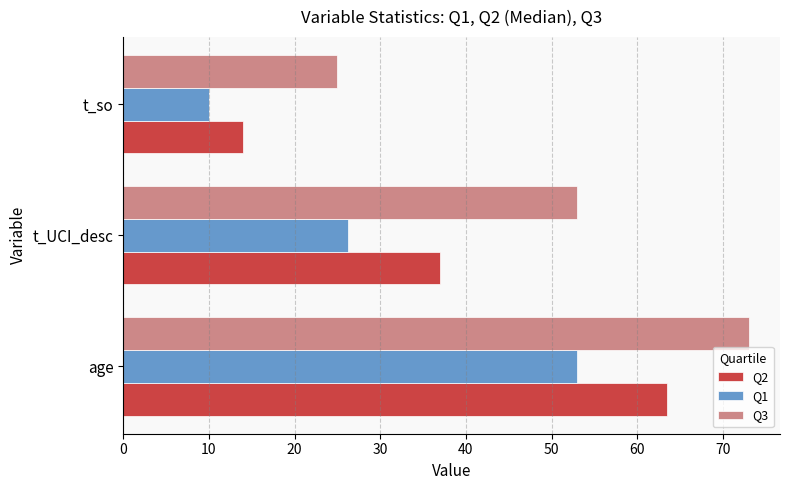

Where is Q1 nearest to the value 31?

t_UCI_desc